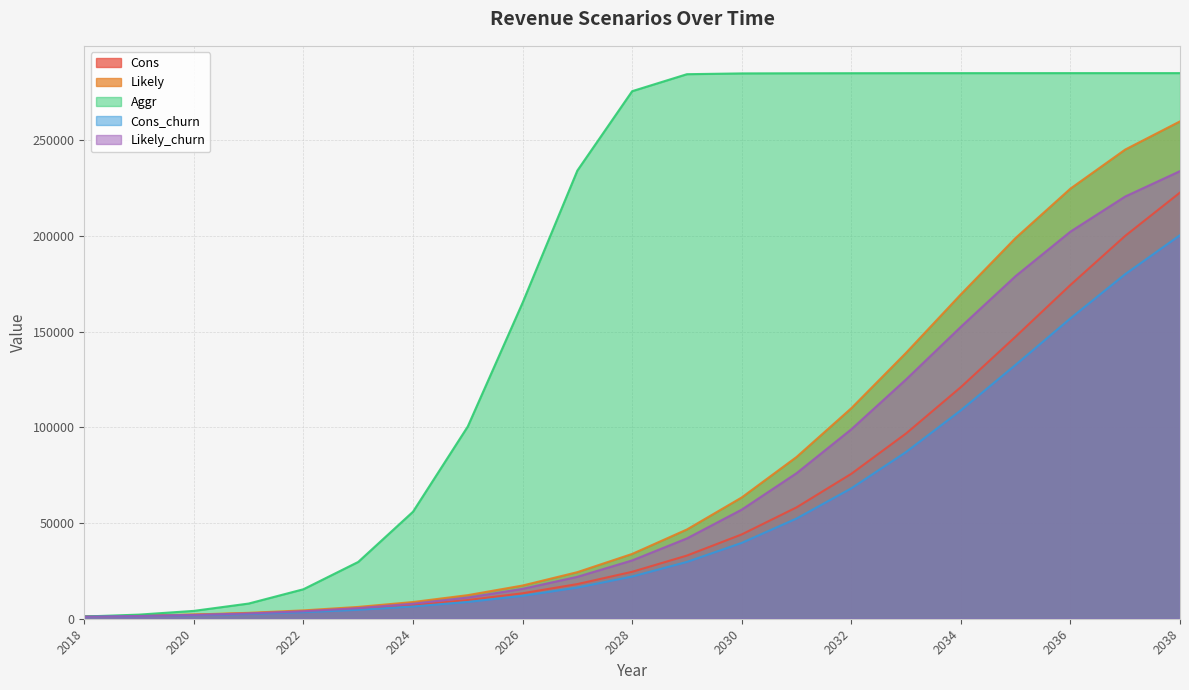

At which label is Likely_churn closest to 117468?

2033